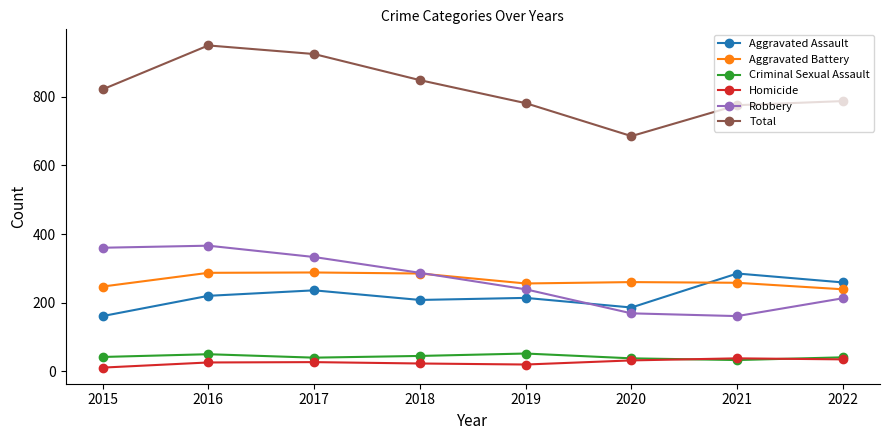

Where is the first local maximum for Robbery?

2016